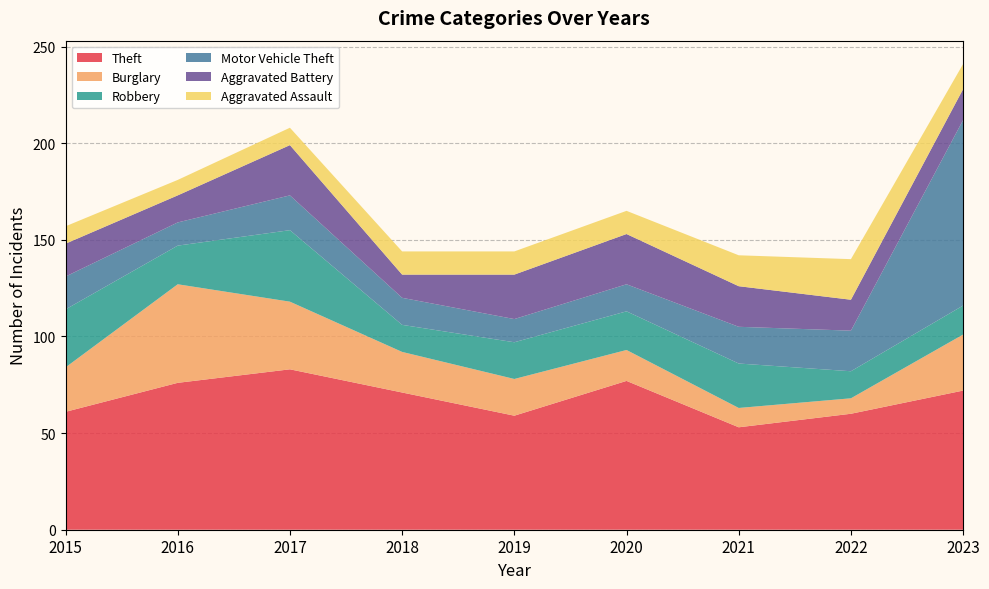

Reading left to right, transcribe all the data shown in this chart.

Theft: 2015=61	2016=76	2017=83	2018=71	2019=59	2020=77	2021=53	2022=60	2023=72
Burglary: 2015=23	2016=51	2017=35	2018=21	2019=19	2020=16	2021=10	2022=8	2023=29
Robbery: 2015=30	2016=20	2017=37	2018=14	2019=19	2020=20	2021=23	2022=14	2023=15
Motor Vehicle Theft: 2015=17	2016=12	2017=18	2018=14	2019=12	2020=14	2021=19	2022=21	2023=96
Aggravated Battery: 2015=17	2016=14	2017=26	2018=12	2019=23	2020=26	2021=21	2022=16	2023=16
Aggravated Assault: 2015=9	2016=8	2017=9	2018=12	2019=12	2020=12	2021=16	2022=21	2023=13